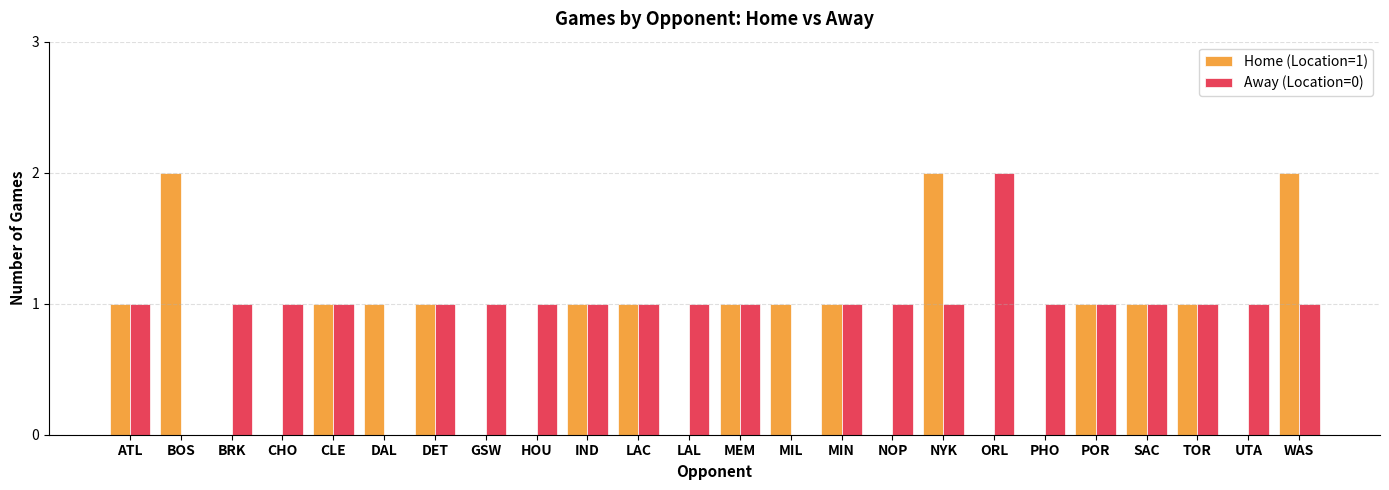

Reading left to right, transcribe all the data shown in this chart.

Home (Location=1): 1	2	0	0	1	1	1	0	0	1	1	0	1	1	1	0	2	0	0	1	1	1	0	2
Away (Location=0): 1	0	1	1	1	0	1	1	1	1	1	1	1	0	1	1	1	2	1	1	1	1	1	1